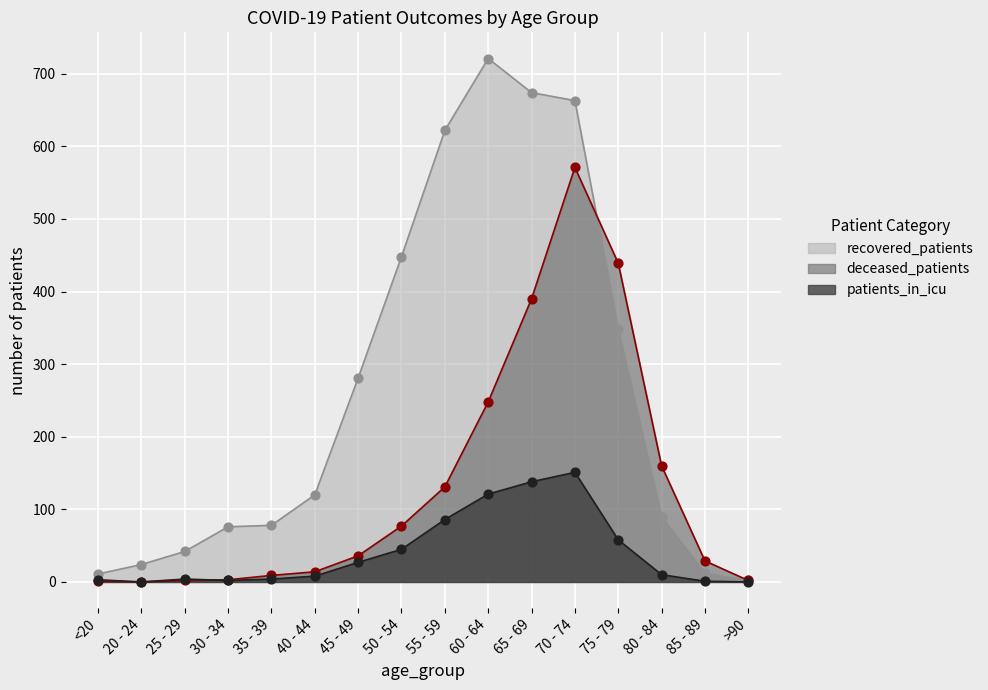

At how many categories does at least one series exceed 96?

9